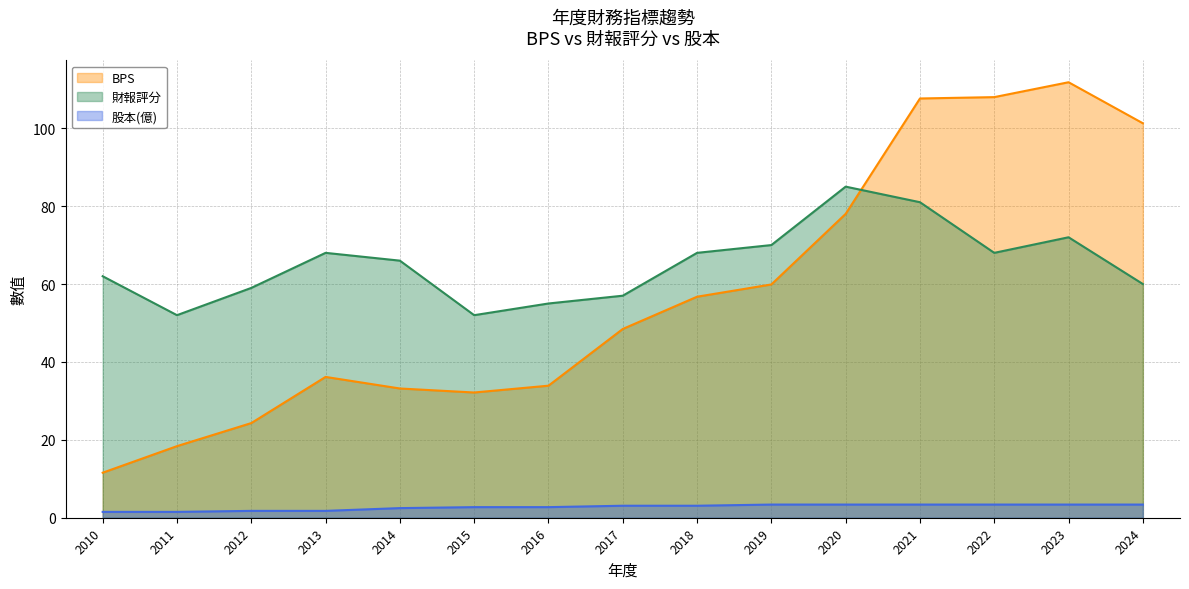

What is the highest value of the BPS series?

111.8